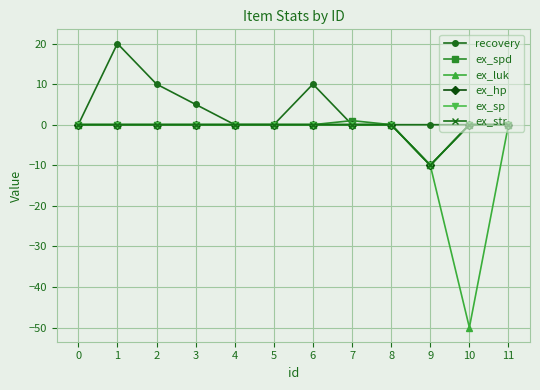

Where is the first local minimum for ex_sp?

9